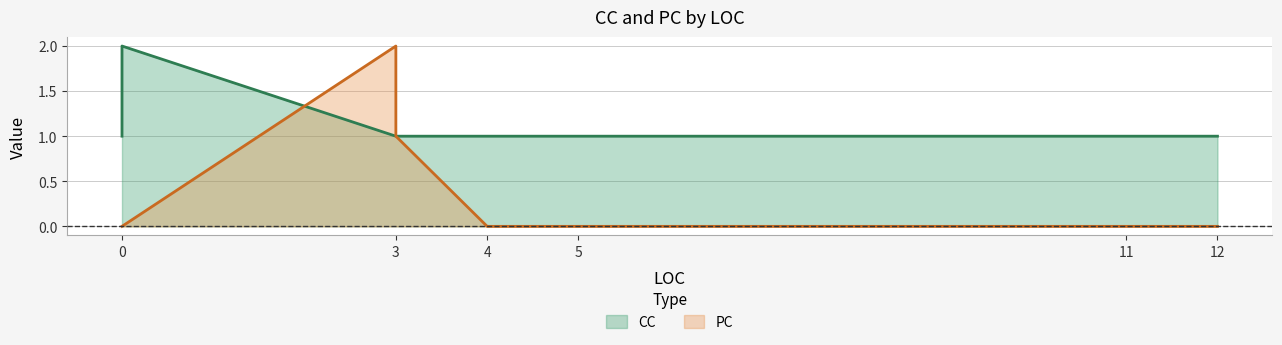

At which category is the sum across all series the highest?

3